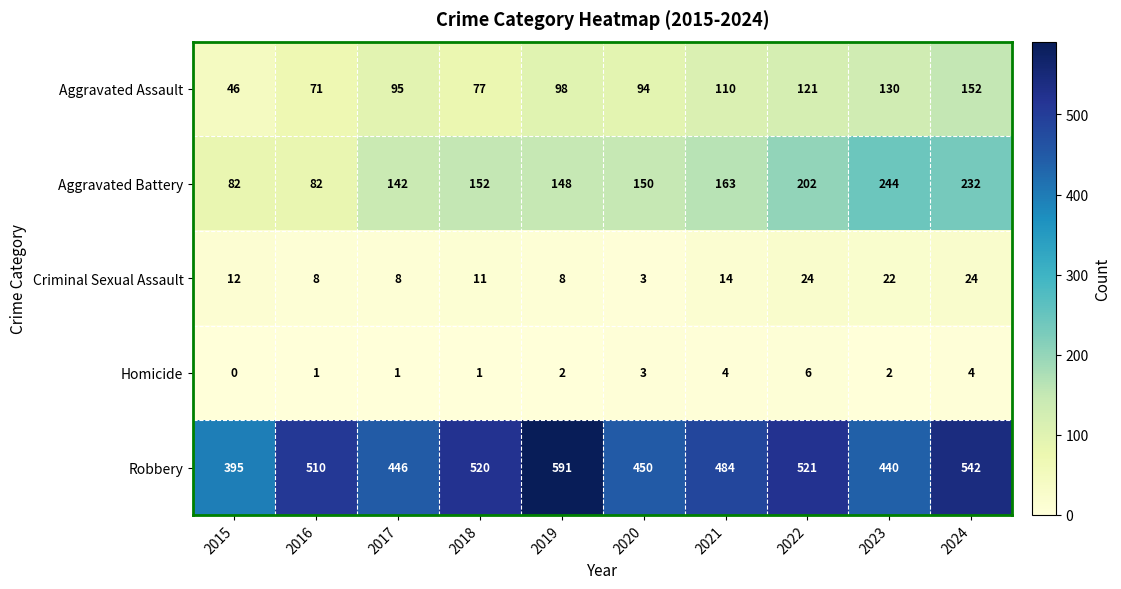

What is the difference between the Aggravated Assault values at 2024 and 2016?

81